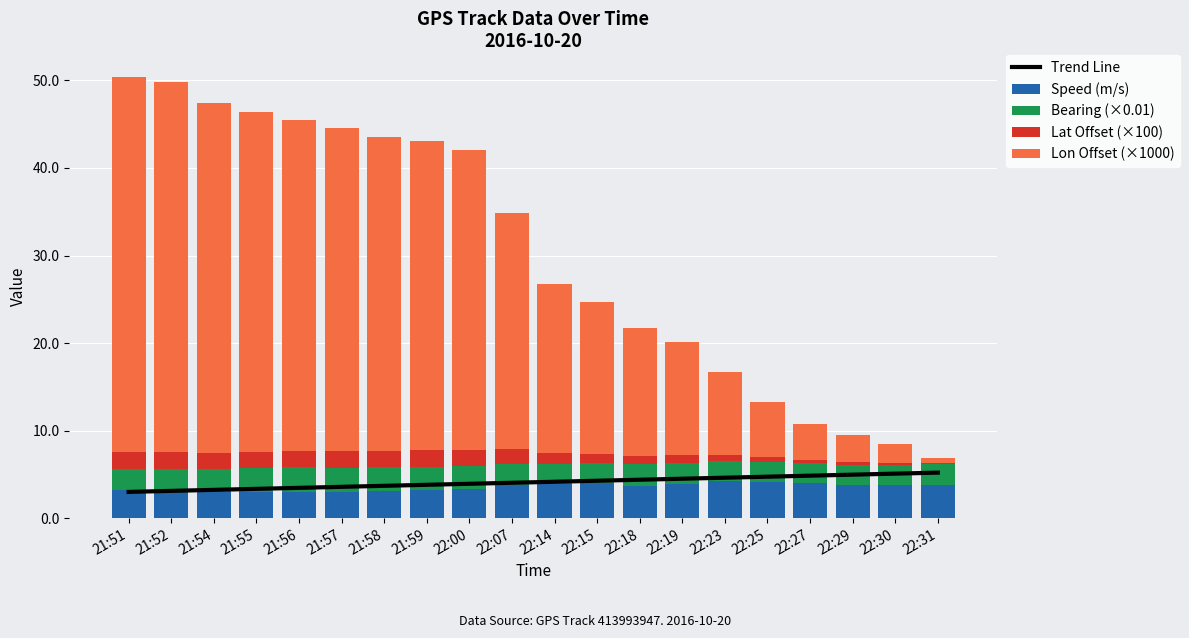

List the labels in order of Trend Line value, largest first.

22:31, 22:30, 22:29, 22:27, 22:25, 22:23, 22:19, 22:18, 22:15, 22:14, 22:07, 22:00, 21:59, 21:58, 21:57, 21:56, 21:55, 21:54, 21:52, 21:51